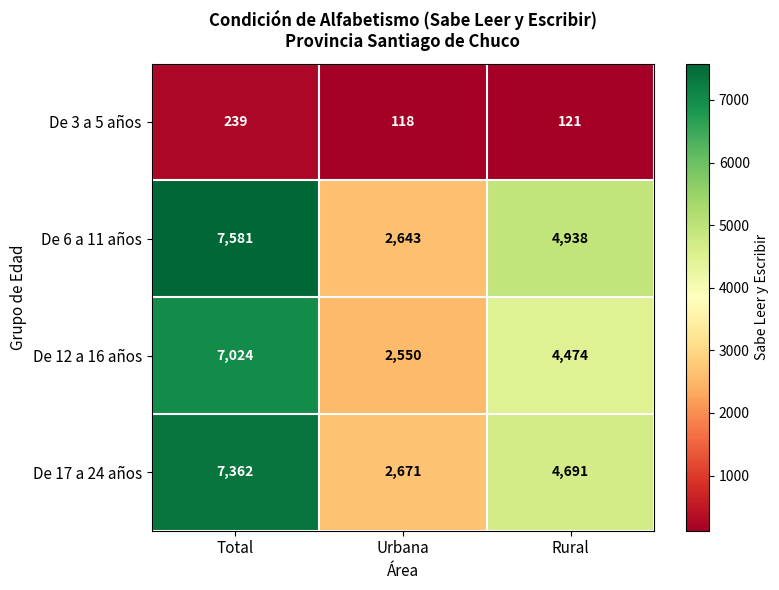

What is the total value across all series at Total?

22206